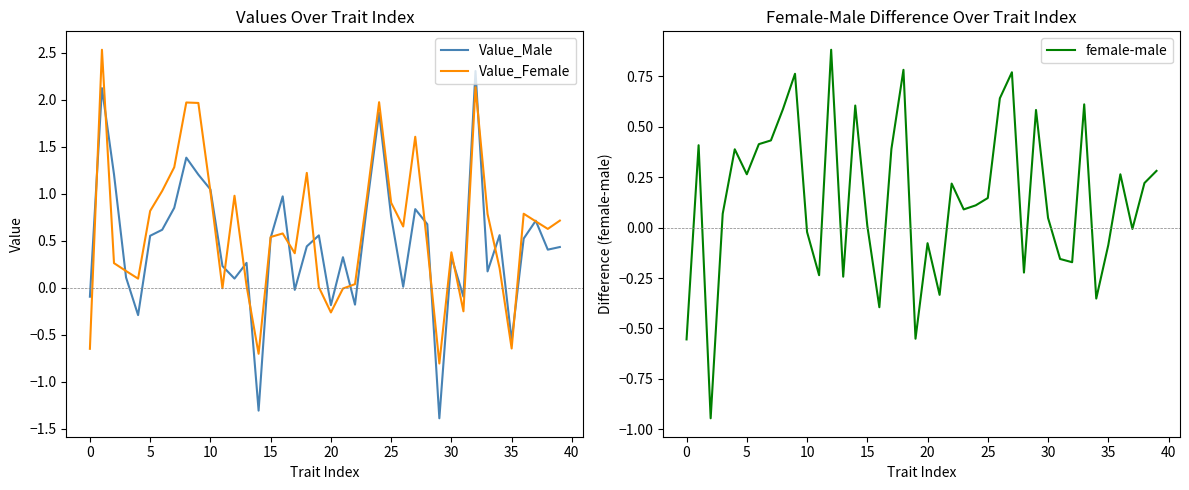

List the series in order of their peak value, highest first.

Value_Female, Value_Male, female-male